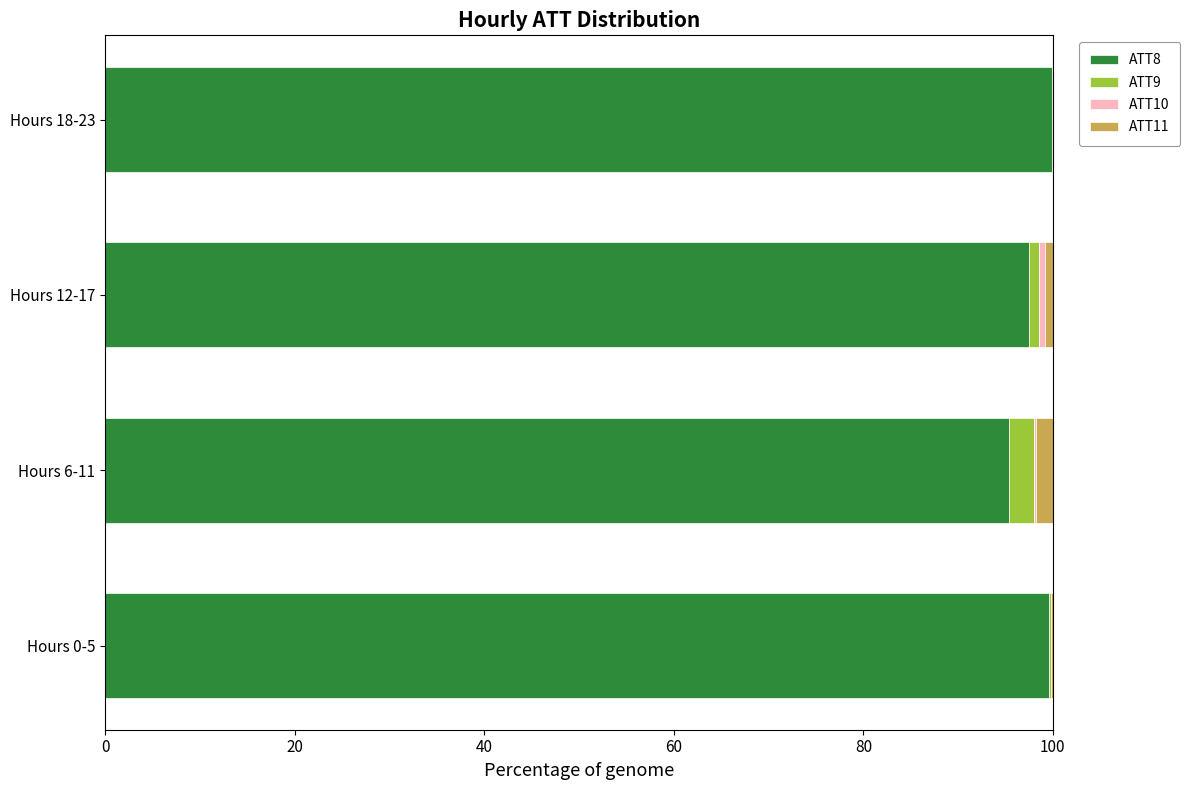

True or false: ATT8 has a value of 95.4 at Hours 6-11.

True